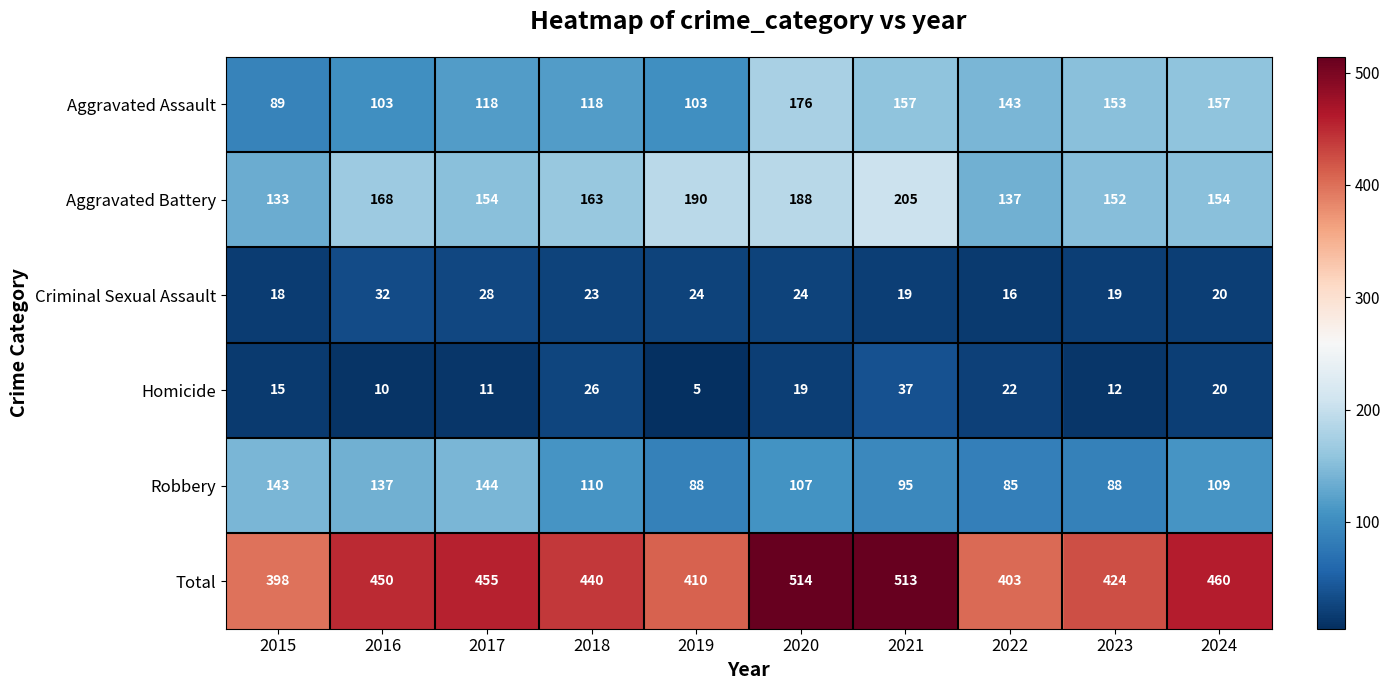

At which label does Criminal Sexual Assault first exceed 23?

2016